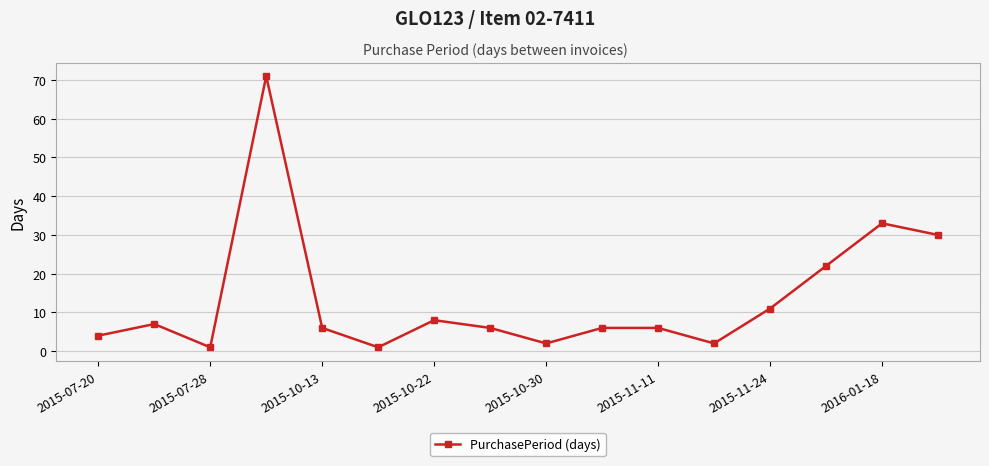

What is the difference between the maximum and minimum values?

70